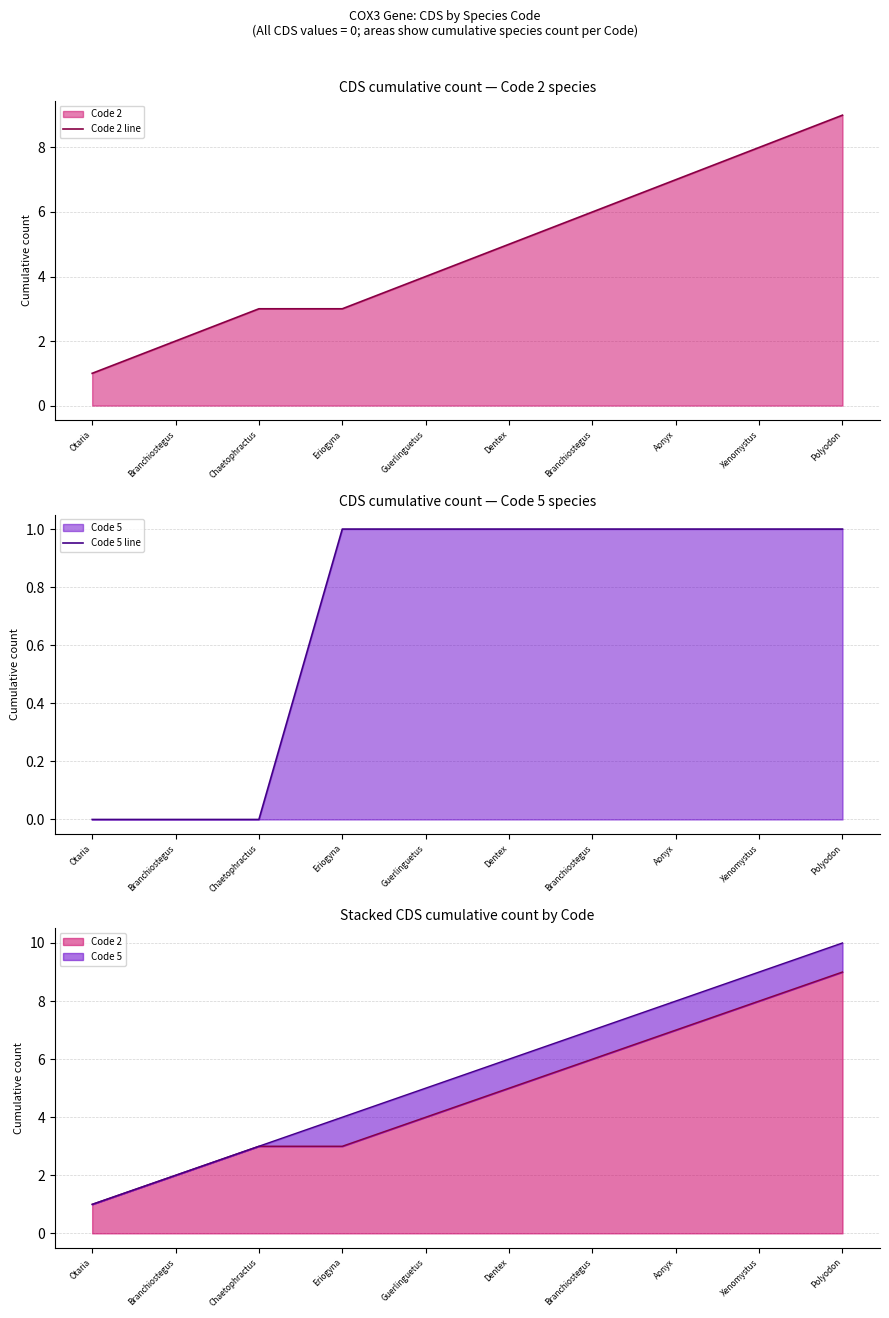

Which series has the largest total across all categories?

Code 2 line